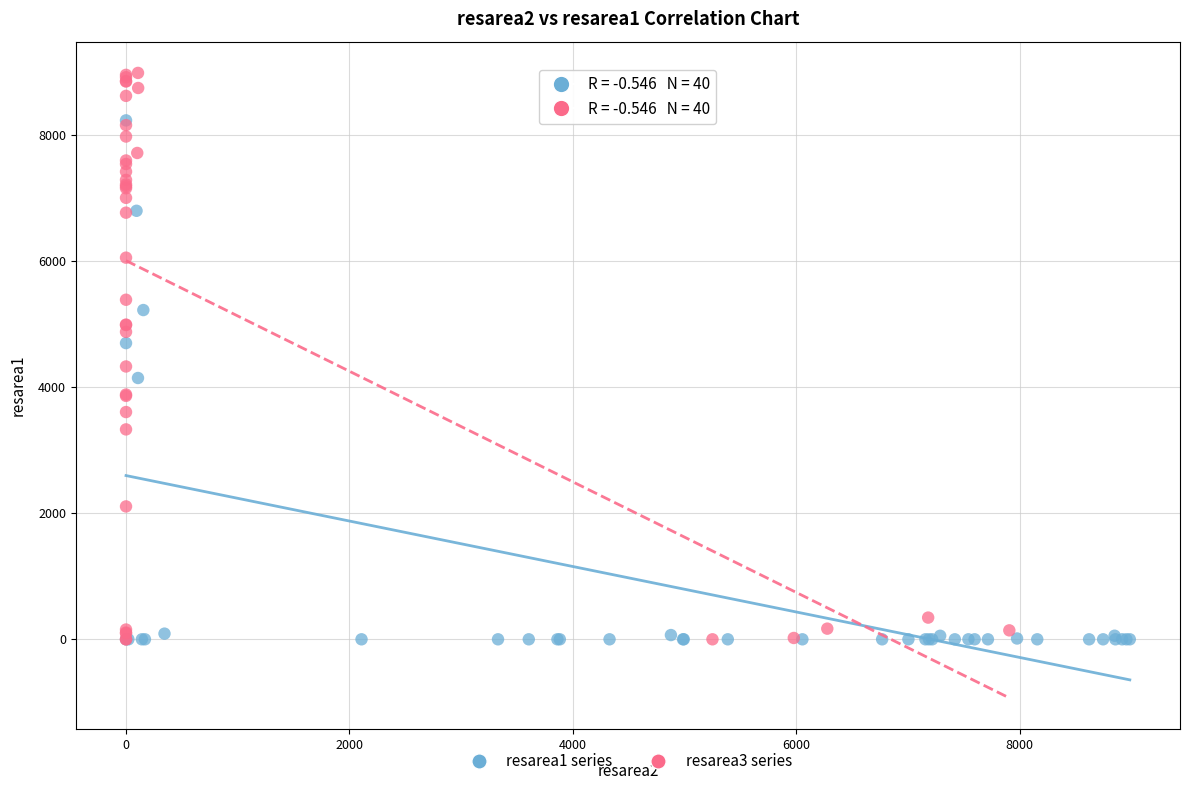

Which series has the widest spread of Y values?

resarea3 series